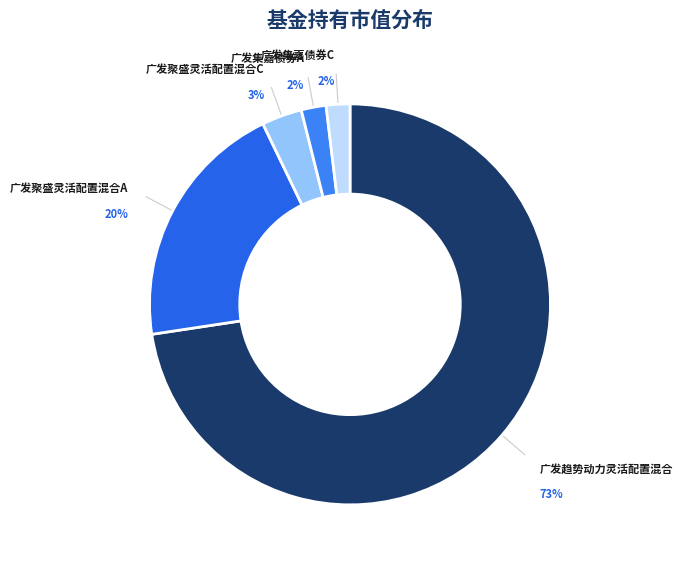

Combined, do 广发趋势动力灵活配置混合 and 广发集嘉债券C account for over 50%?

Yes